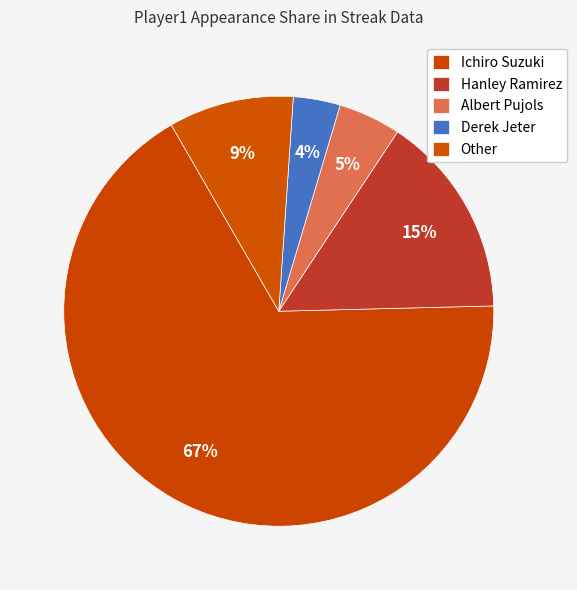

Between Other and Hanley Ramirez, which is larger?

Hanley Ramirez